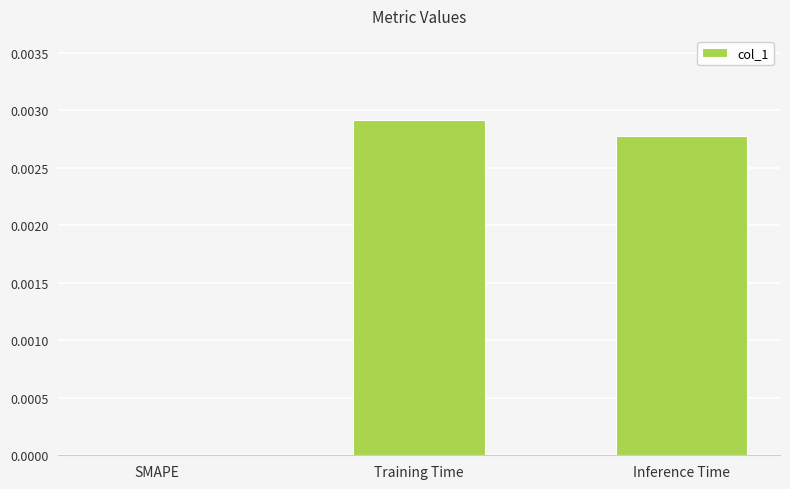

At which category does the chart reach its peak across all series?

Training Time